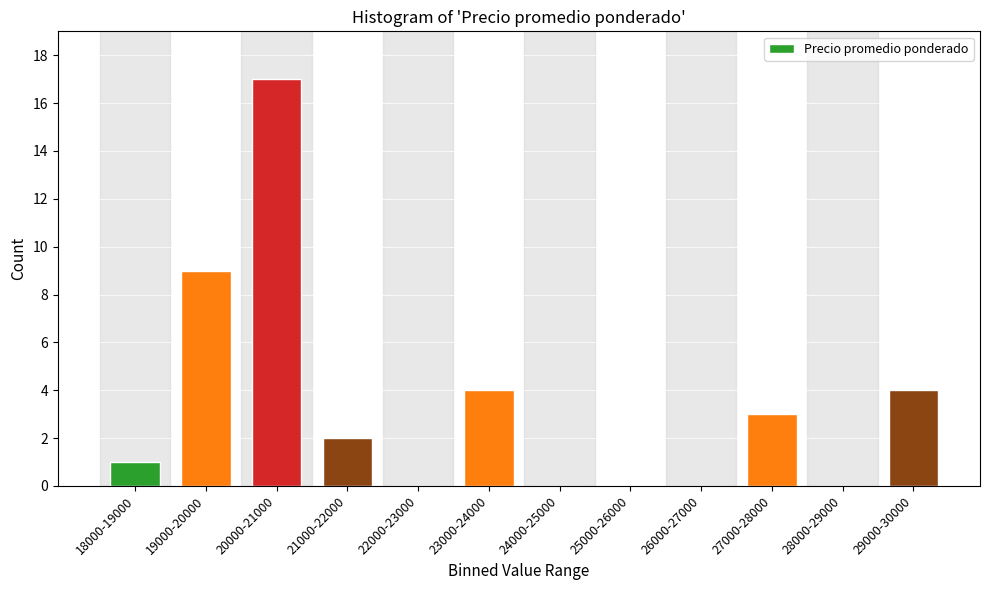

Reading left to right, extract all data points from this chart.

18000-19000=1	19000-20000=9	20000-21000=17	21000-22000=2	22000-23000=0	23000-24000=4	24000-25000=0	25000-26000=0	26000-27000=0	27000-28000=3	28000-29000=0	29000-30000=4